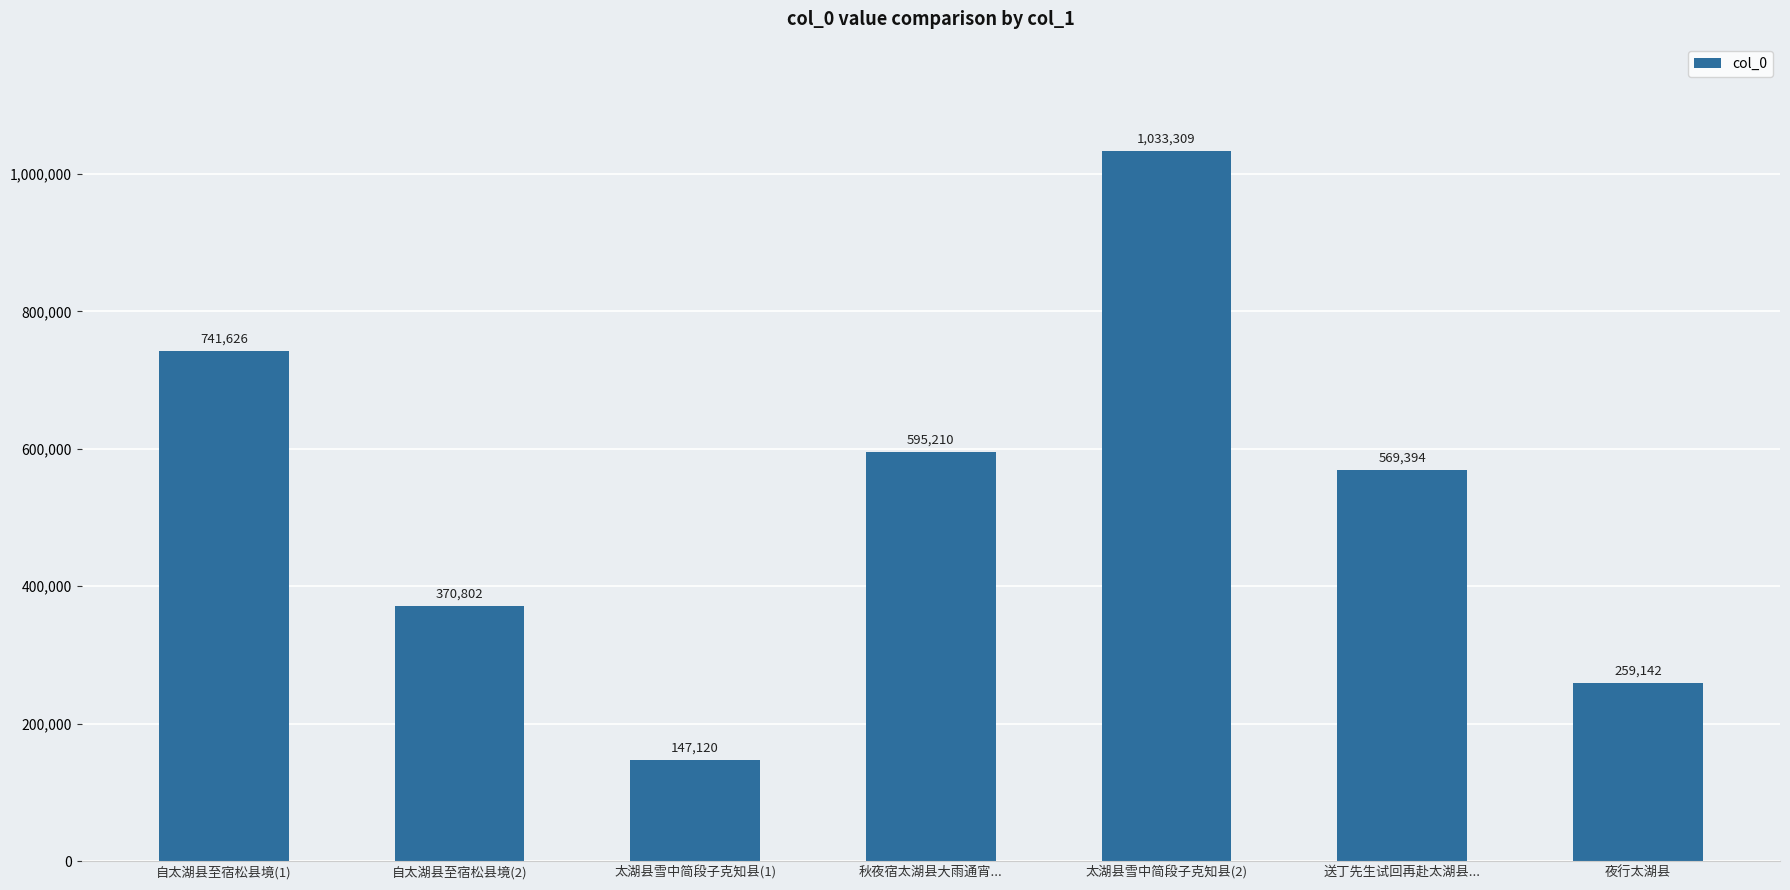

What is the difference between the maximum and second lowest values?

774167